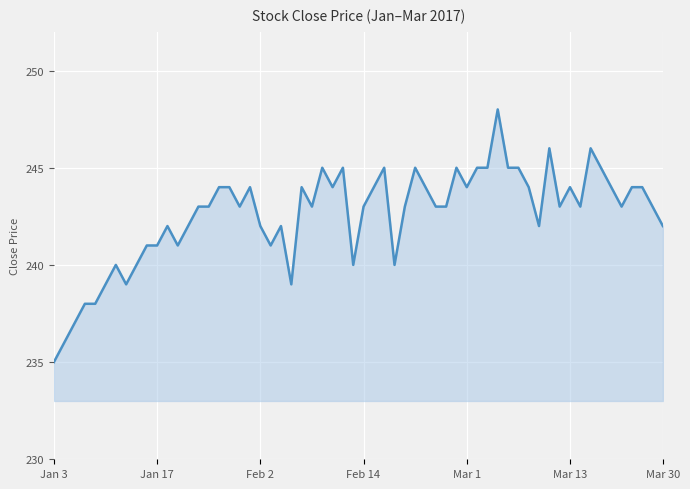

What is the smallest value displayed?

235